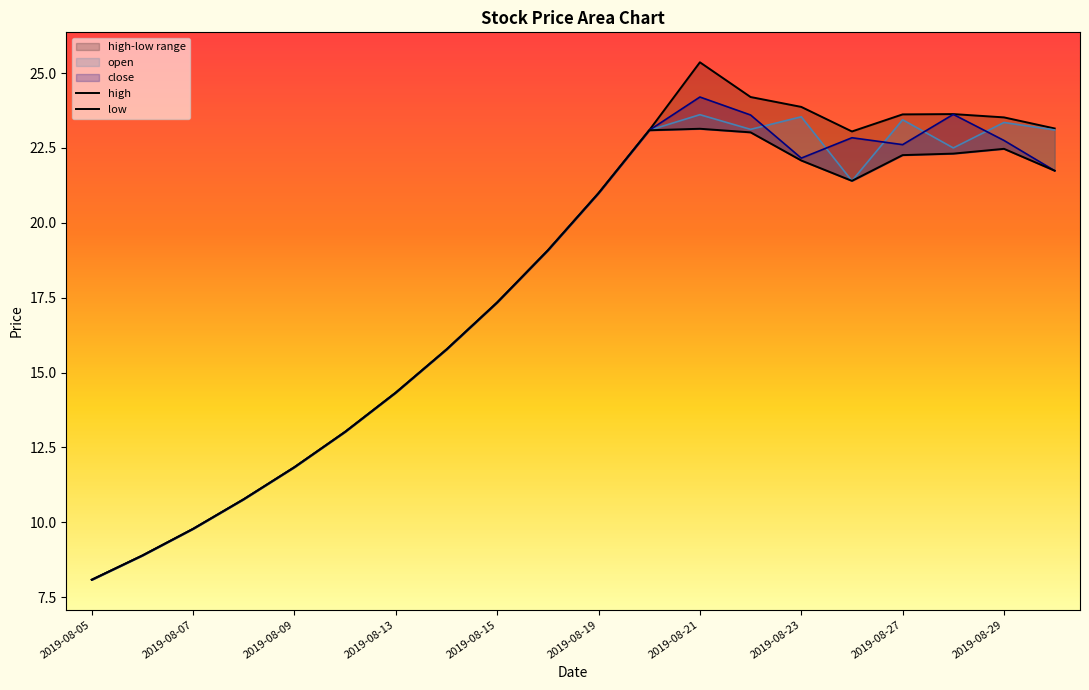

True or false: close and high cross at least once.

False